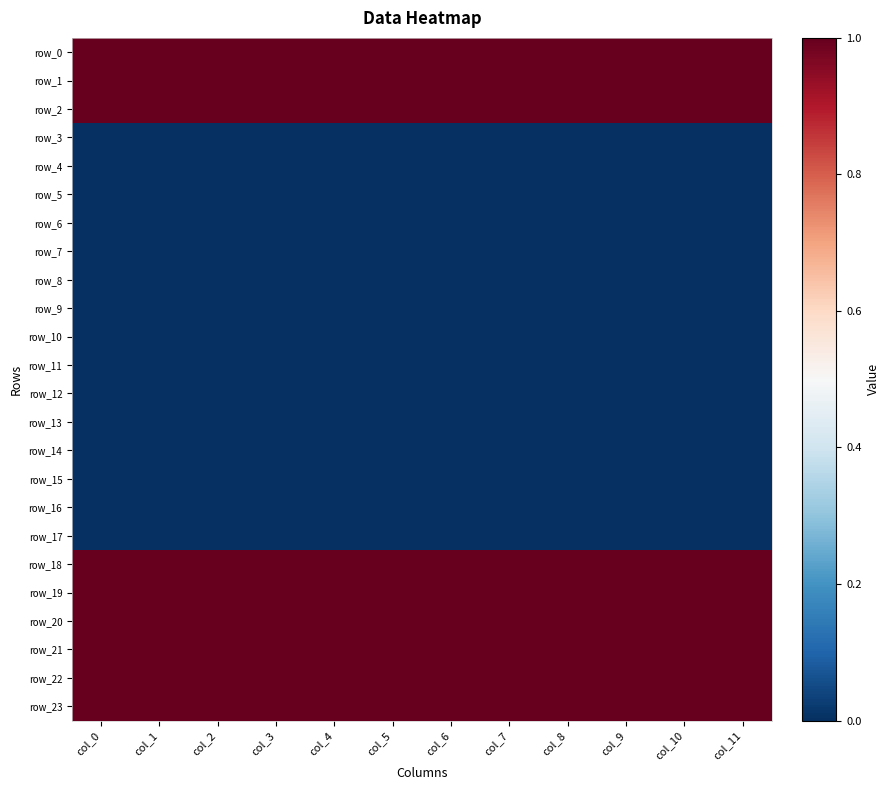

What is the total value across all series at col_0?

9